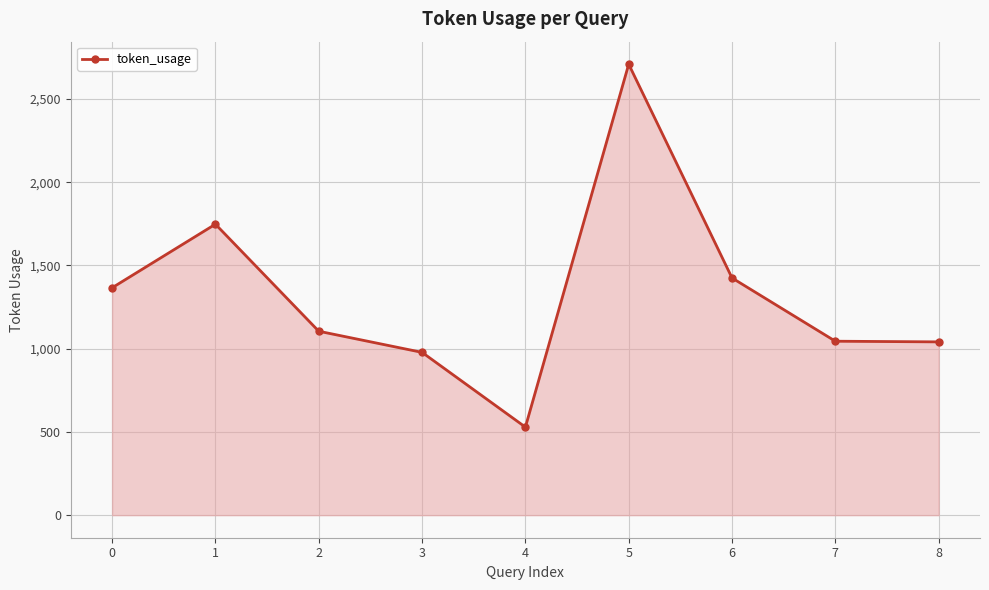

Count the number of categories in the chart.

9